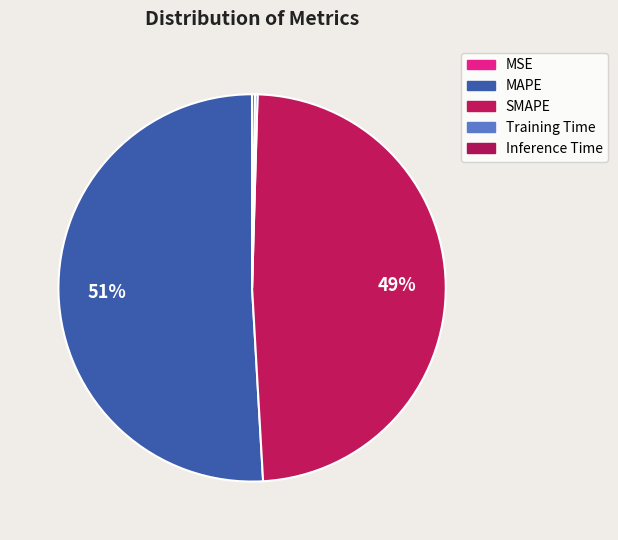

True or false: MAPE accounts for 42% of the total.

False